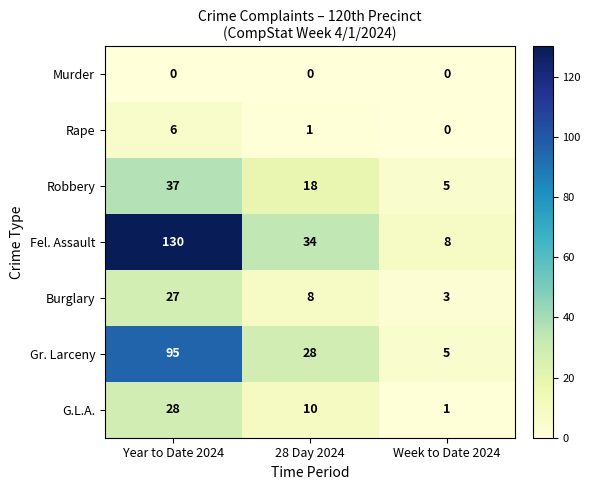

Which series has the widest spread of values?

Fel. Assault